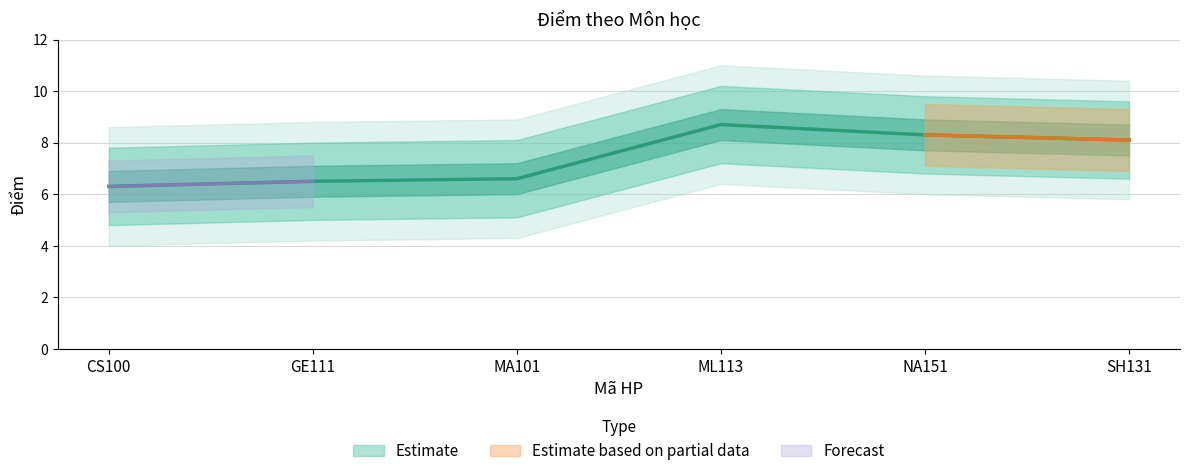

Reading left to right, what are all the values shown in this chart?

CS100=6.3	GE111=6.5	MA101=6.6	ML113=8.7	NA151=8.3	SH131=8.1